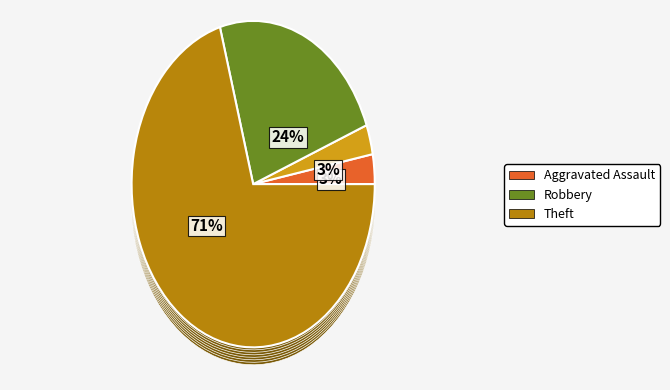

To the nearest percent, what is the combined percentage of Theft and Aggravated Assault?

74%